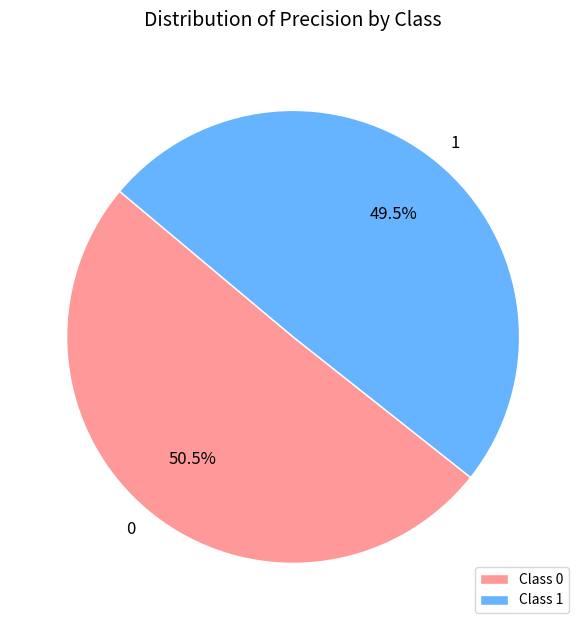

Is there a majority slice in this chart?

Yes